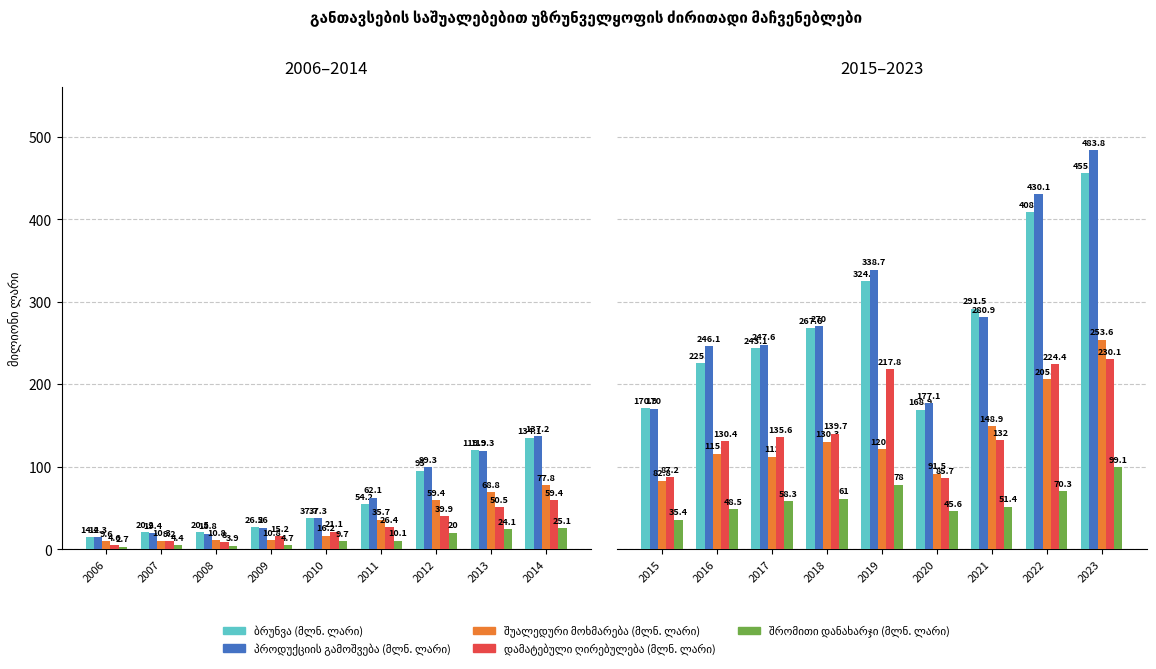

Which has a higher value, 2018 or 2015?

2018